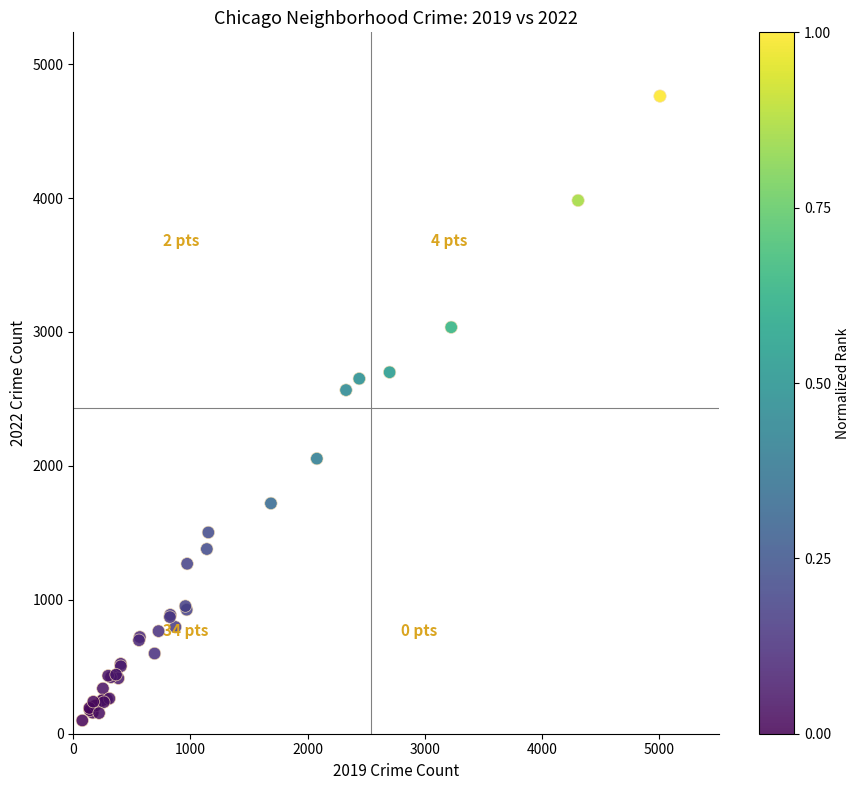

What Y value in the scatter plot is closest to 2430?

2566